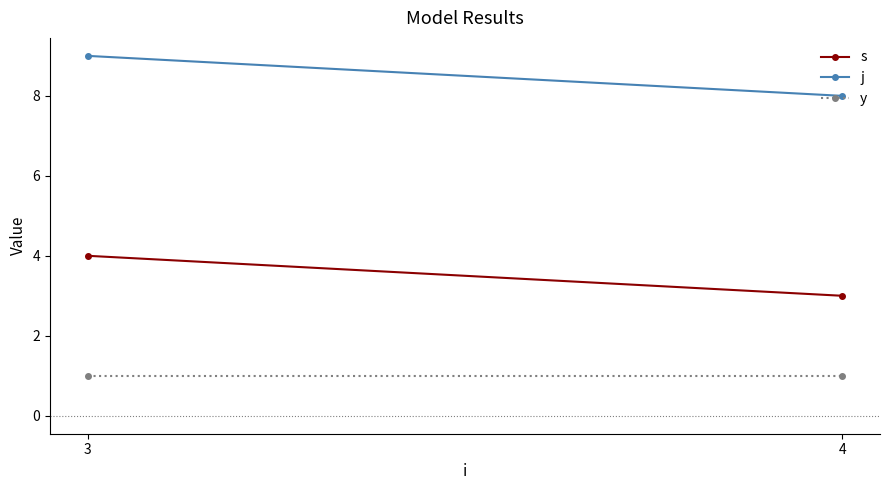

Where is s nearest to the value 3?

4